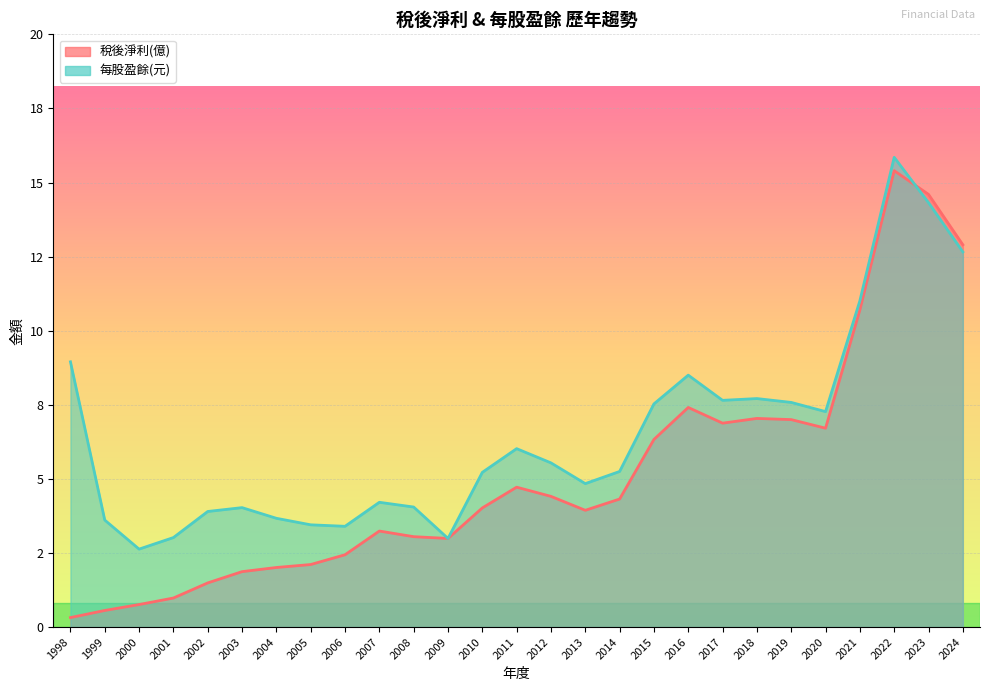

True or false: 每股盈餘(元) has a value of 5.5 at 2012.

True